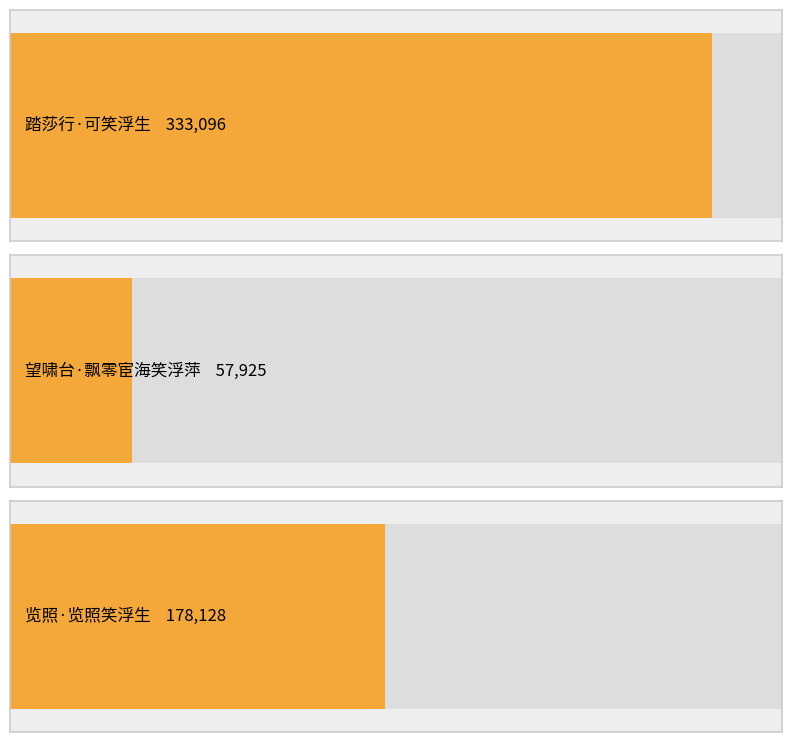

Count the number of values greater than 178128.

1